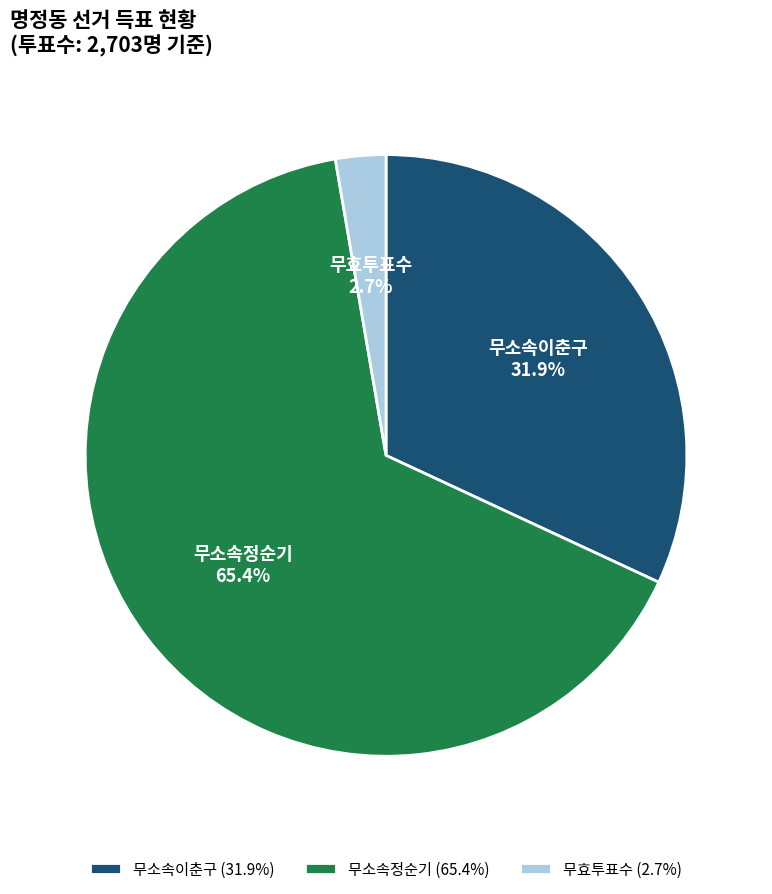

To the nearest percent, what is the average slice percentage?

33%